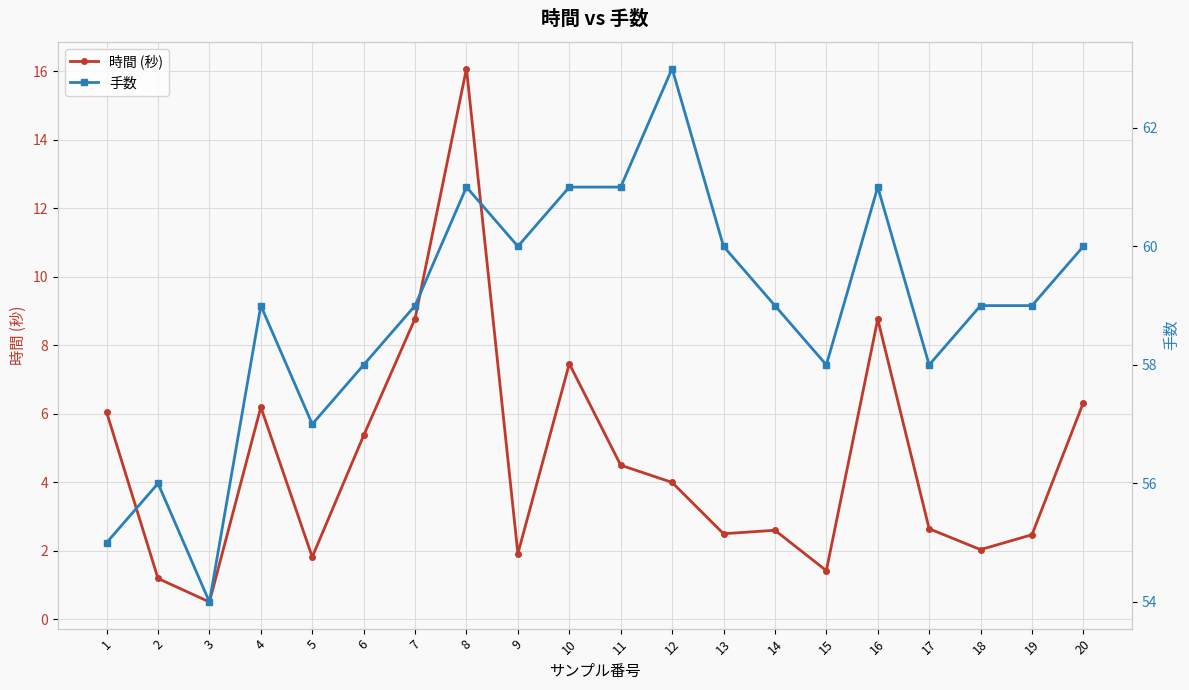

Reading left to right, transcribe all the data shown in this chart.

時間 (秒): 1=6.0	2=1.2	3=0.5	4=6.2	5=1.8	6=5.4	7=8.8	8=16.1	9=1.9	10=7.5	11=4.5	12=4.0	13=2.5	14=2.6	15=1.4	16=8.8	17=2.6	18=2.0	19=2.5	20=6.3
手数: 1=55.0	2=56.0	3=54.0	4=59.0	5=57.0	6=58.0	7=59.0	8=61.0	9=60.0	10=61.0	11=61.0	12=63.0	13=60.0	14=59.0	15=58.0	16=61.0	17=58.0	18=59.0	19=59.0	20=60.0